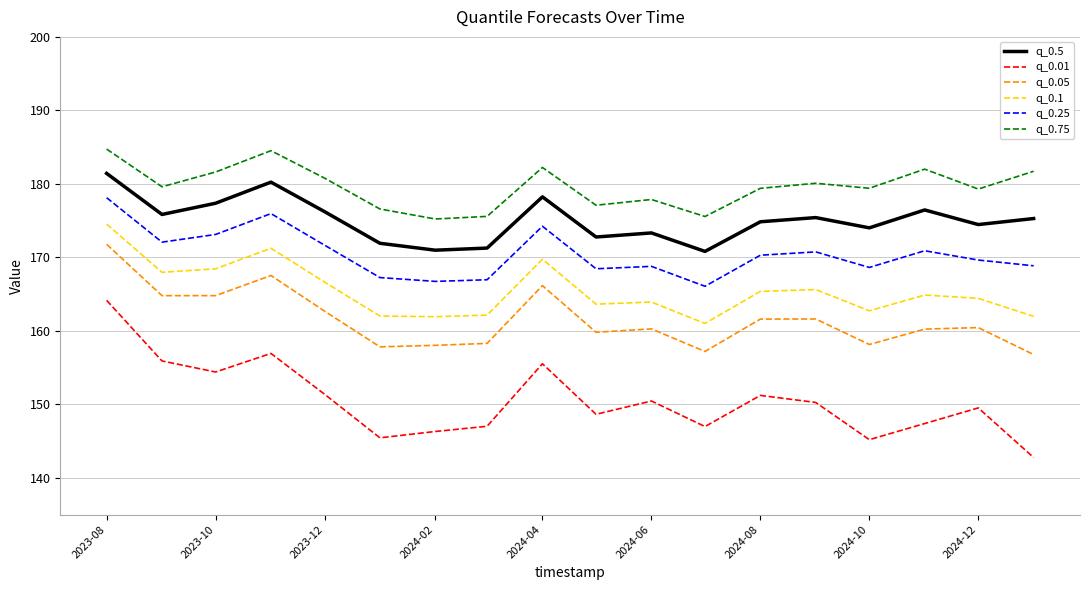

Count the number of categories in the chart.

18